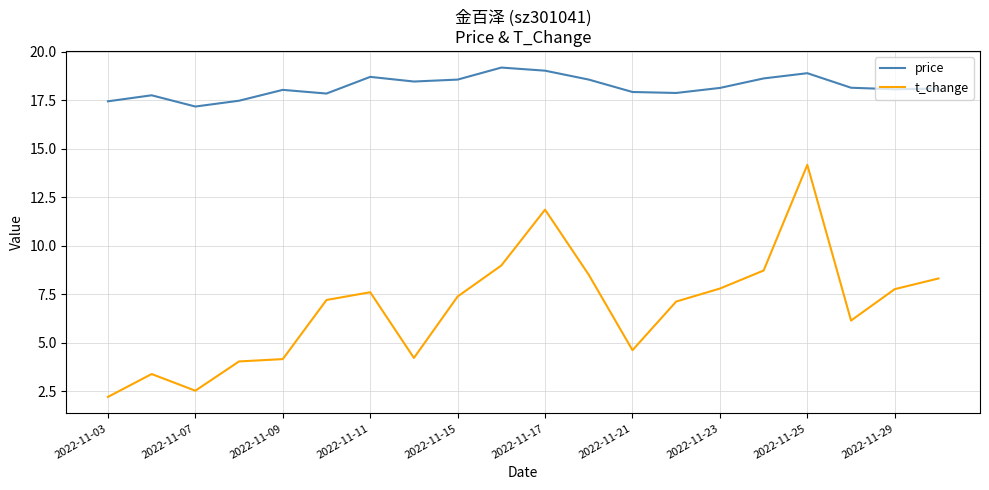

True or false: price and t_change intersect in this chart.

False